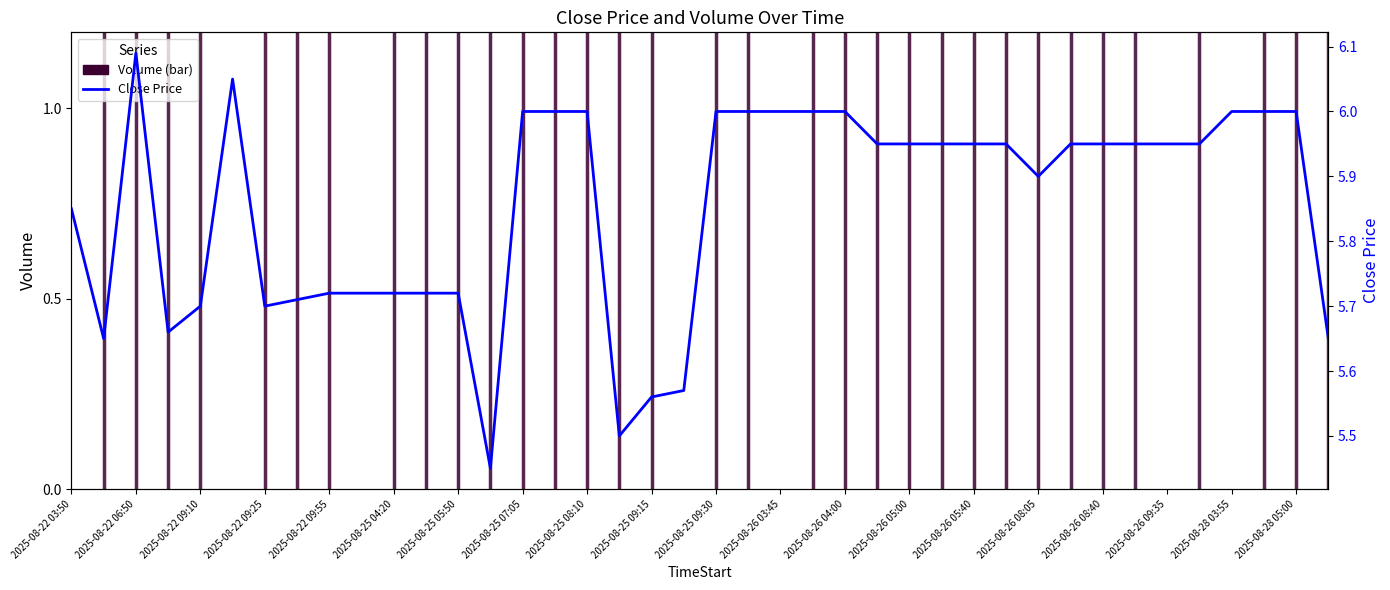

What is the value of the 36th point from the left?

5.9